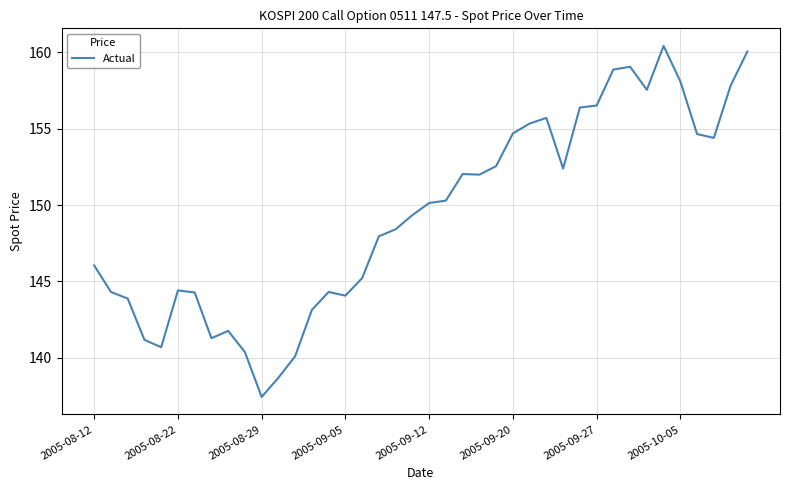

What is the smallest value displayed?

137.4